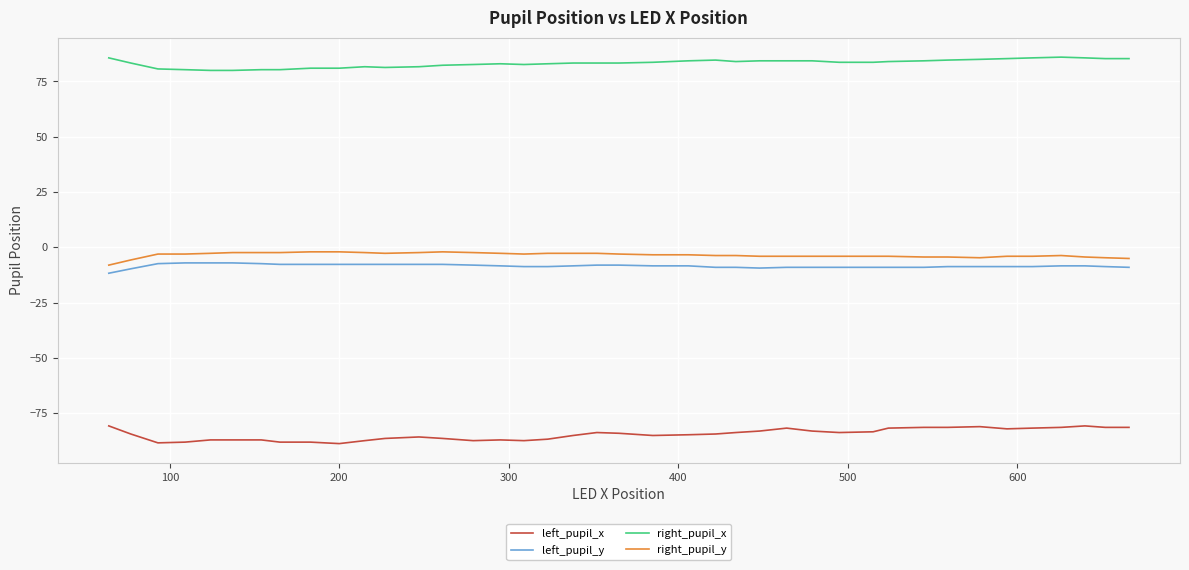

True or false: left_pupil_x and left_pupil_y cross at least once.

False